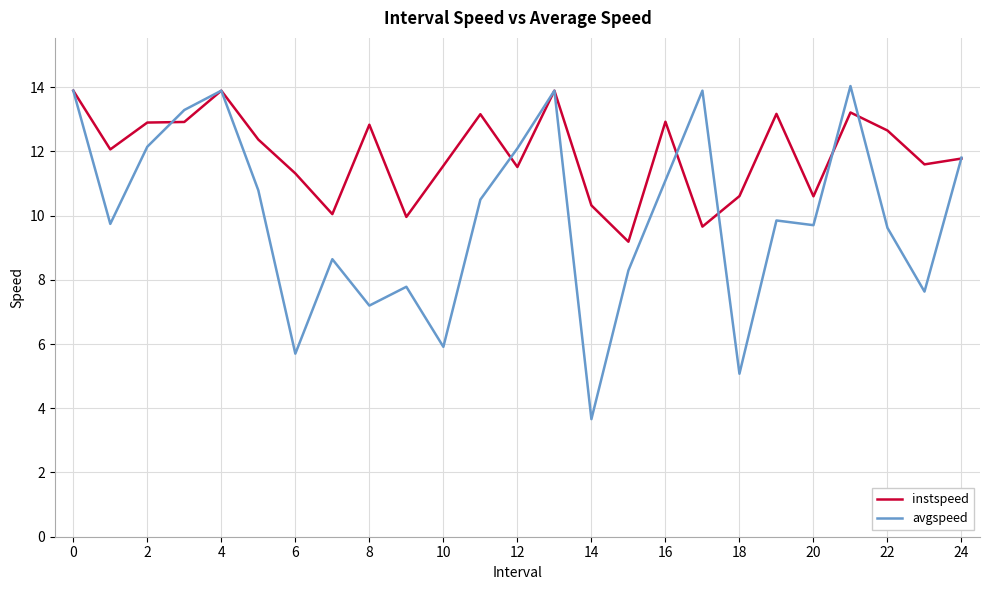

What is the minimum value for avgspeed?

3.7